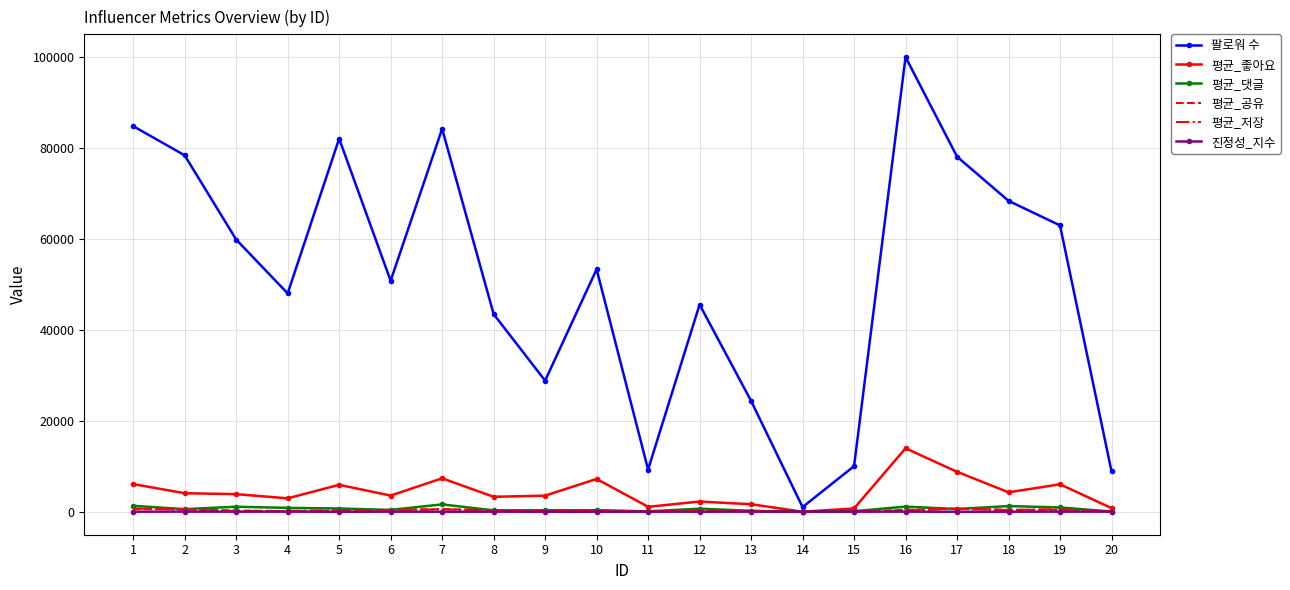

At how many categories does at least one series exceed 66578?

7